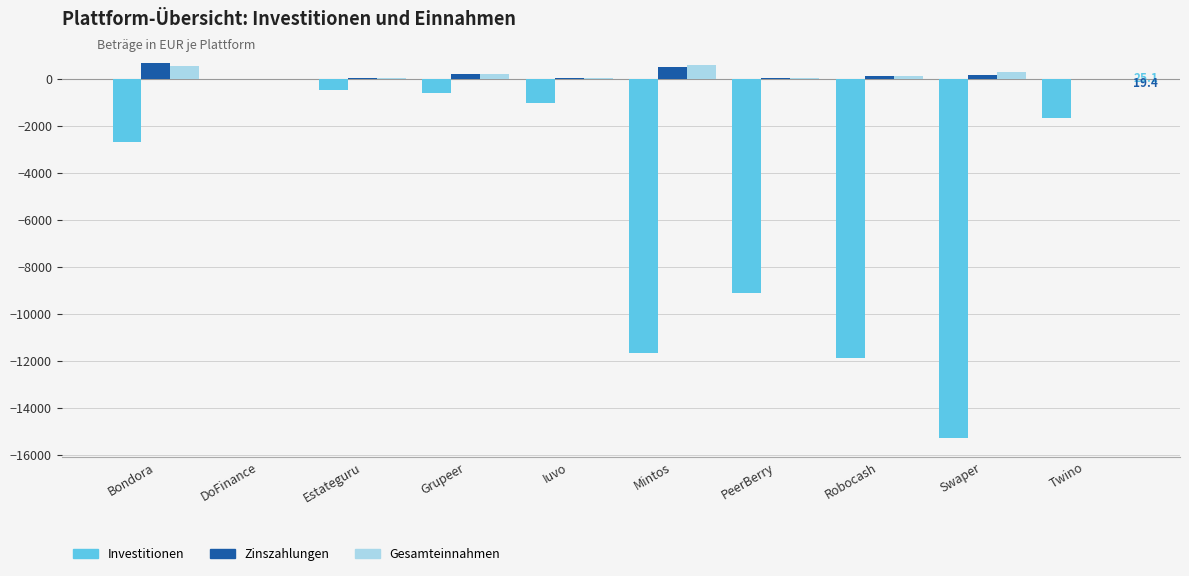

What value does the Investitionen series have at Bondora?

-2670.0